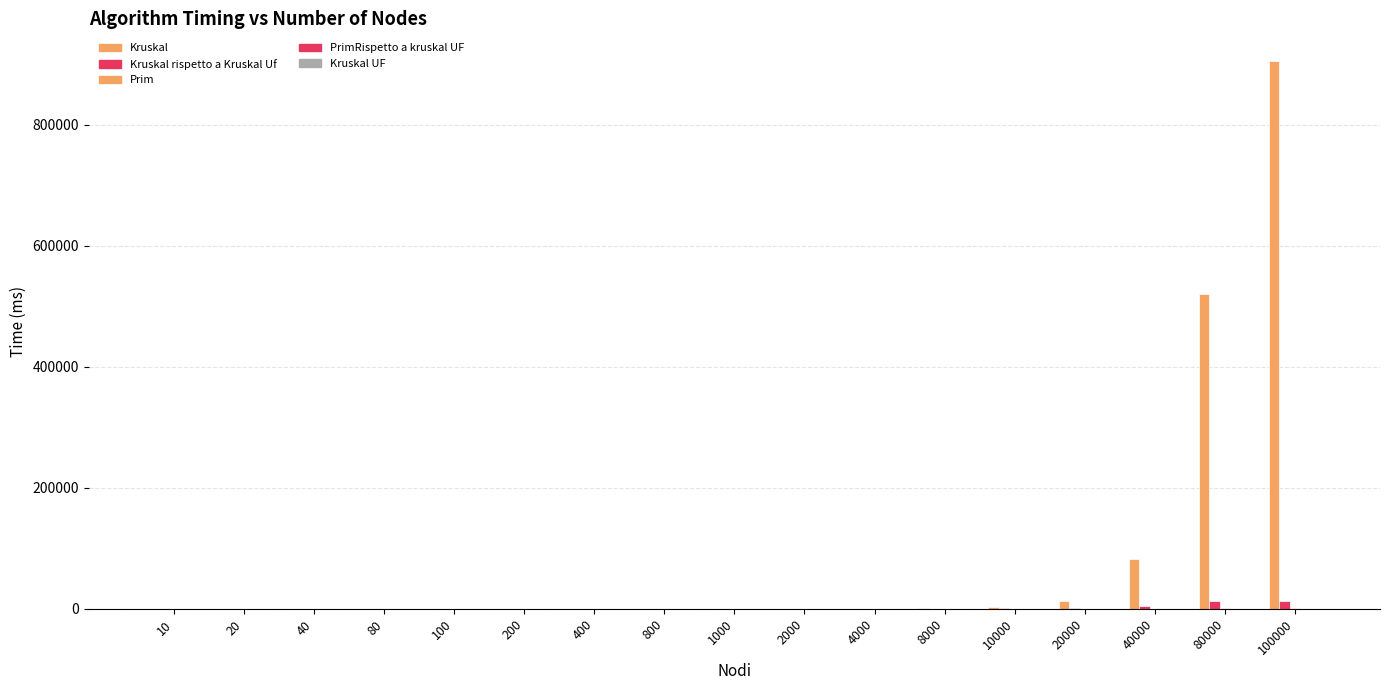

Does the chart contain stacked bars?

No